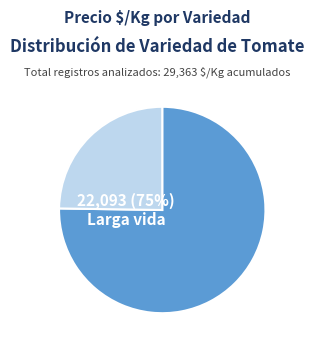

How many segments does this pie chart have?

2